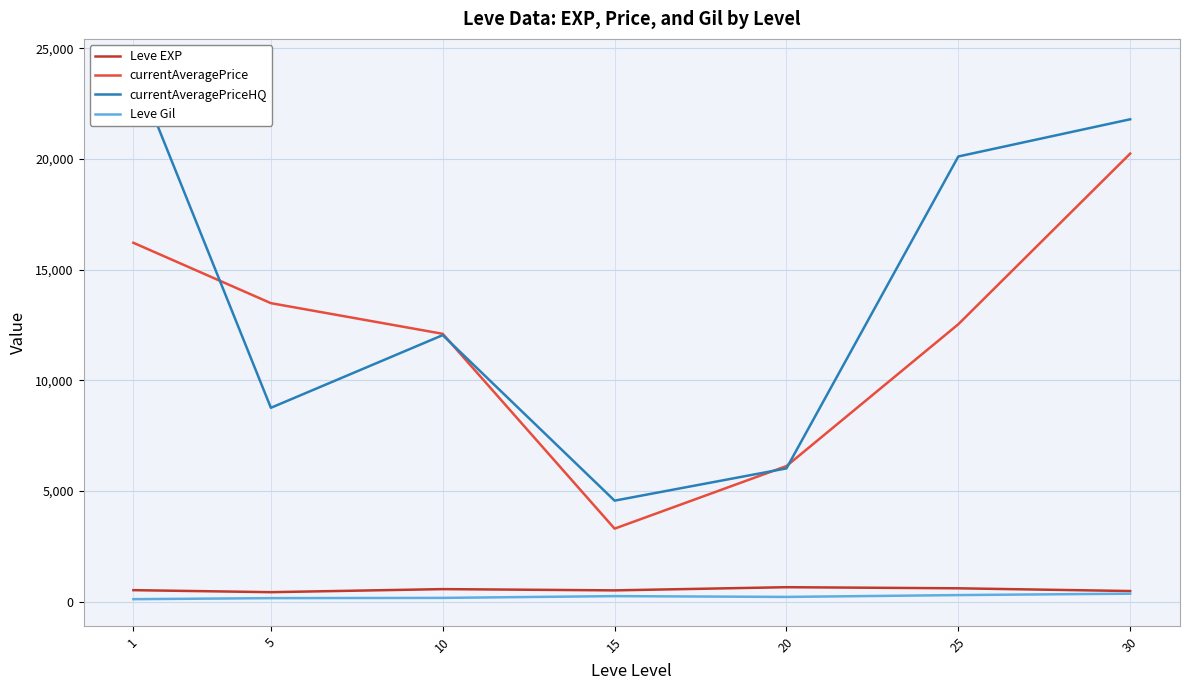

How many interior local valleys does the Leve Gil series have?

1